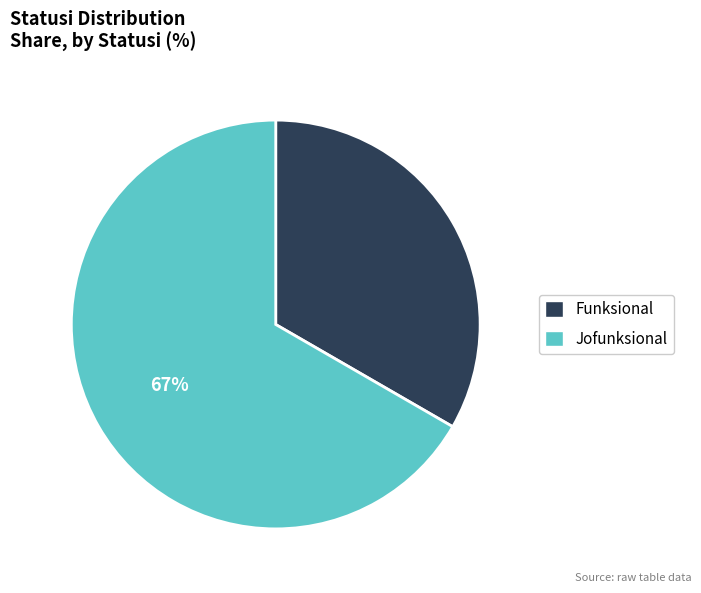

Which has a higher value, Funksional or Jofunksional?

Jofunksional